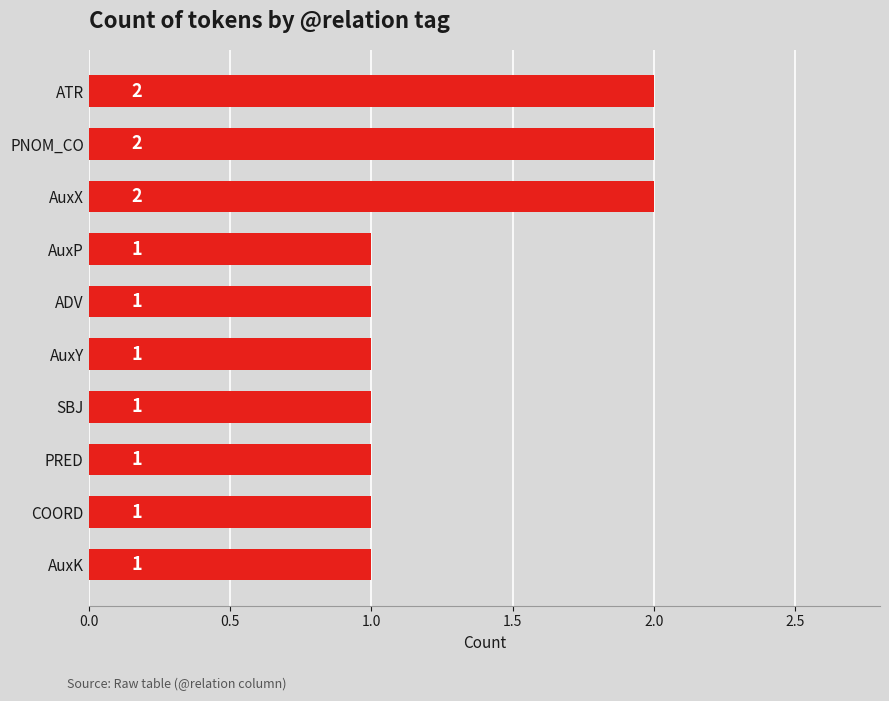

Are the bars grouped side by side (vs. stacked)?

No